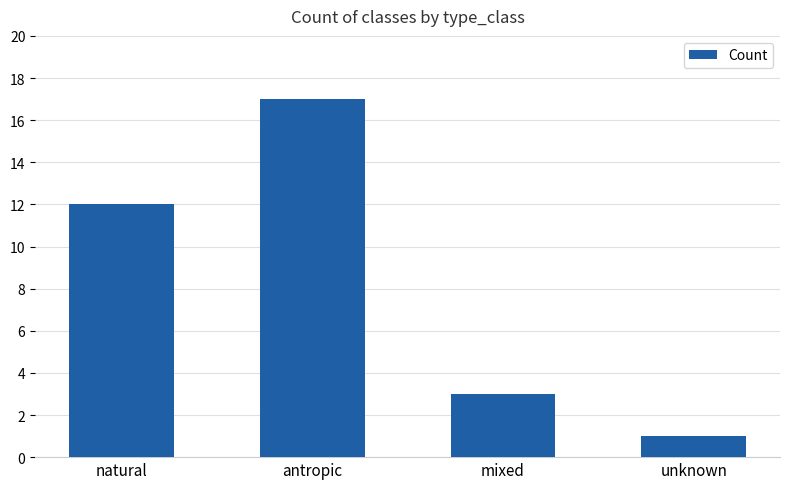

Is it true that the value at unknown is 1?

True